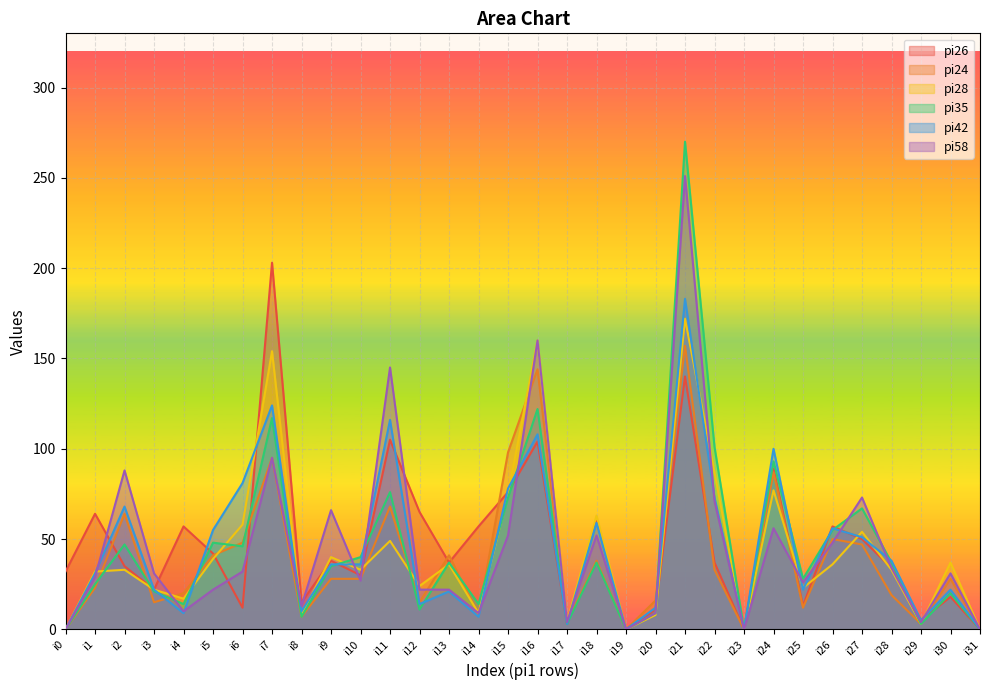

Reading left to right, transcribe all the data shown in this chart.

pi26: i0=32	i1=64	i2=35	i3=22	i4=57	i5=42	i6=12	i7=203	i8=15	i9=38	i10=30	i11=105	i12=65	i13=37	i14=57	i15=76	i16=104	i17=3	i18=60	i19=0	i20=11	i21=140	i22=37	i23=0	i24=89	i25=13	i26=57	i27=50	i28=34	i29=5	i30=18	i31=0
pi24: i0=0	i1=23	i2=64	i3=15	i4=20	i5=41	i6=48	i7=95	i8=7	i9=28	i10=28	i11=68	i12=15	i13=41	i14=8	i15=98	i16=144	i17=4	i18=38	i19=0	i20=16	i21=157	i22=33	i23=0	i24=87	i25=12	i26=50	i27=47	i28=19	i29=3	i30=28	i31=0
pi28: i0=0	i1=32	i2=33	i3=22	i4=17	i5=39	i6=58	i7=154	i8=8	i9=40	i10=33	i11=49	i12=24	i13=36	i14=9	i15=75	i16=160	i17=4	i18=63	i19=0	i20=8	i21=172	i22=87	i23=0	i24=77	i25=23	i26=36	i27=54	i28=33	i29=3	i30=37	i31=0
pi35: i0=0	i1=25	i2=47	i3=21	i4=14	i5=48	i6=46	i7=117	i8=7	i9=35	i10=40	i11=76	i12=11	i13=37	i14=14	i15=73	i16=122	i17=3	i18=37	i19=0	i20=9	i21=270	i22=101	i23=0	i24=93	i25=28	i26=55	i27=67	i28=37	i29=3	i30=20	i31=0
pi42: i0=0	i1=31	i2=68	i3=22	i4=9	i5=55	i6=81	i7=124	i8=10	i9=36	i10=36	i11=116	i12=14	i13=21	i14=7	i15=78	i16=108	i17=3	i18=59	i19=0	i20=12	i21=183	i22=73	i23=0	i24=100	i25=22	i26=56	i27=51	i28=38	i29=5	i30=22	i31=0
pi58: i0=0	i1=29	i2=88	i3=31	i4=10	i5=22	i6=32	i7=95	i8=13	i9=66	i10=27	i11=145	i12=22	i13=22	i14=9	i15=52	i16=160	i17=4	i18=52	i19=0	i20=9	i21=251	i22=71	i23=0	i24=56	i25=26	i26=48	i27=73	i28=34	i29=4	i30=31	i31=0